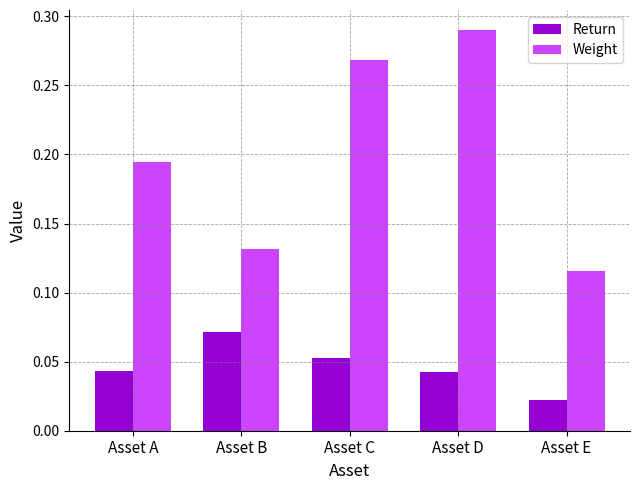

At how many categories does at least one series exceed 0?

5